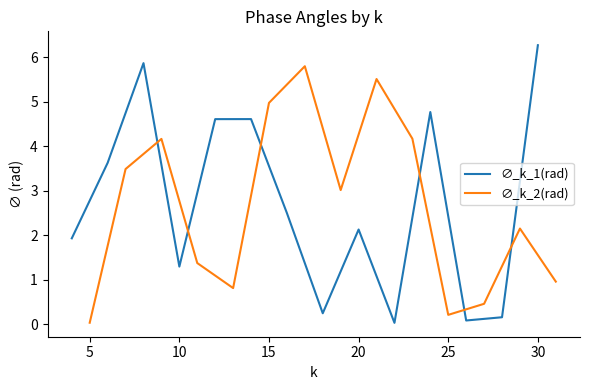

How many times do ∅_k_2(rad) and ∅_k_1(rad) cross each other?

6